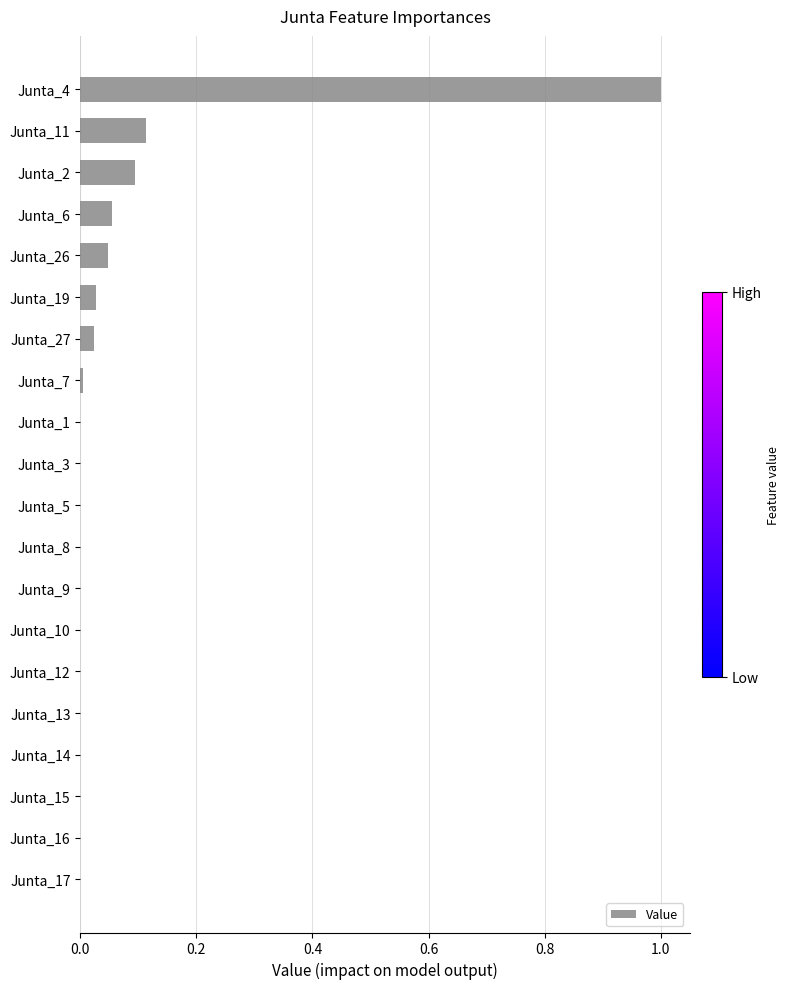

Count the number of data series in this chart.

1